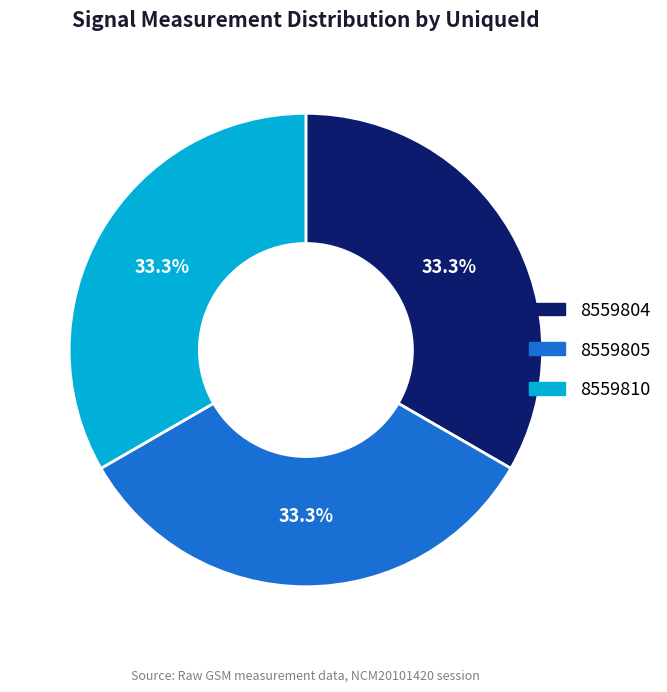

Is it true that 8559810 is 42% of the pie?

False